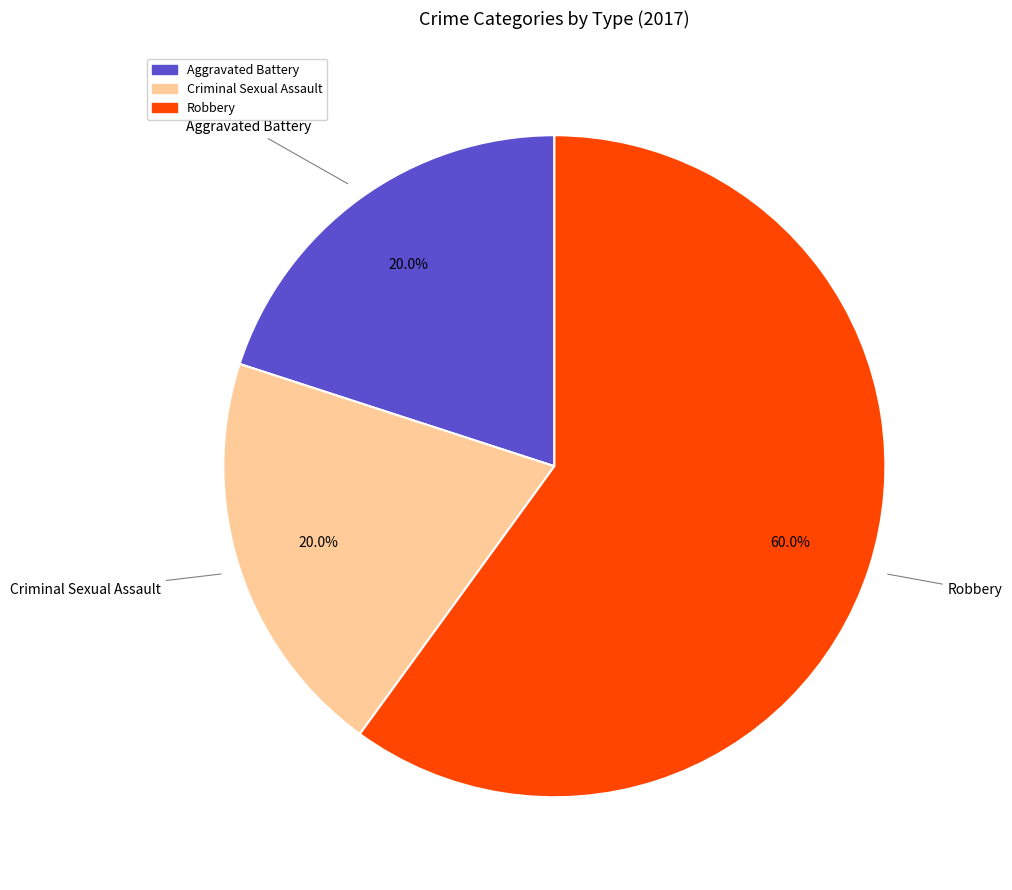

What percentage is the Criminal Sexual Assault slice, to the nearest percent?

20%